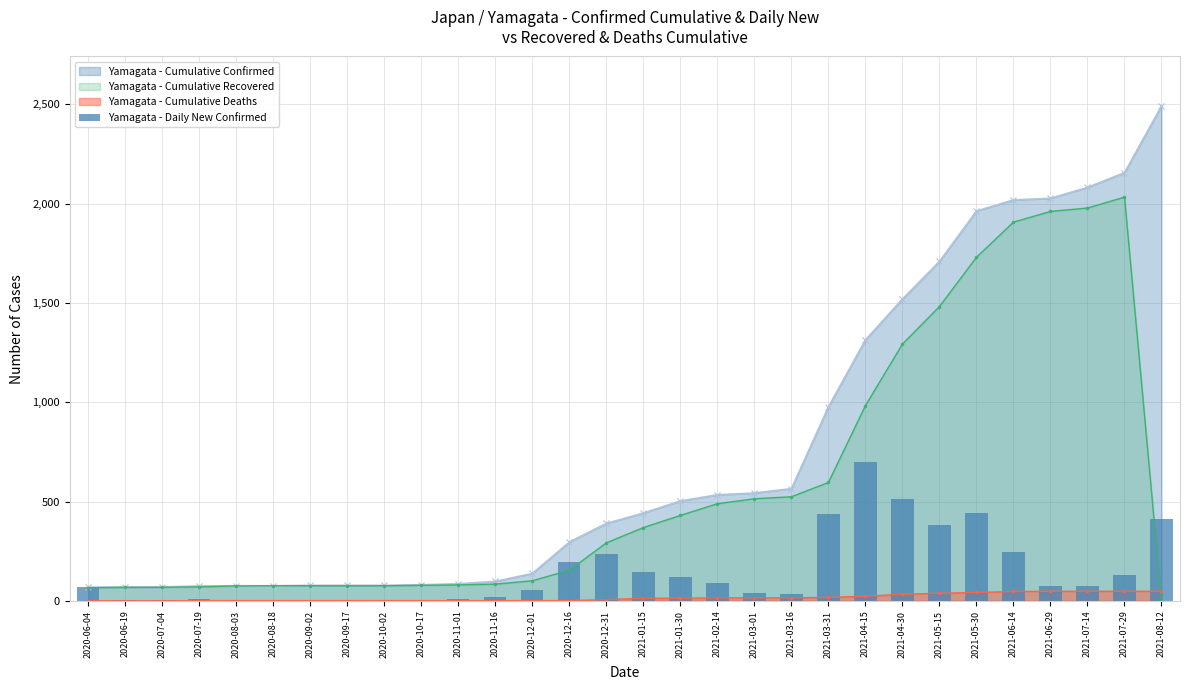

Reading left to right, list all the values displayed in this chart.

2020-06-04=69	2020-06-19=3	2020-07-04=2	2020-07-19=7	2020-08-03=5	2020-08-18=0	2020-09-02=1	2020-09-17=1	2020-10-02=1	2020-10-17=4	2020-11-01=7	2020-11-16=17	2020-12-01=53	2020-12-16=194	2020-12-31=235	2021-01-15=144	2021-01-30=121	2021-02-14=91	2021-03-01=39	2021-03-16=36	2021-03-31=438	2021-04-15=701	2021-04-30=514	2021-05-15=383	2021-05-30=443	2021-06-14=247	2021-06-29=73	2021-07-14=73	2021-07-29=130	2021-08-12=411